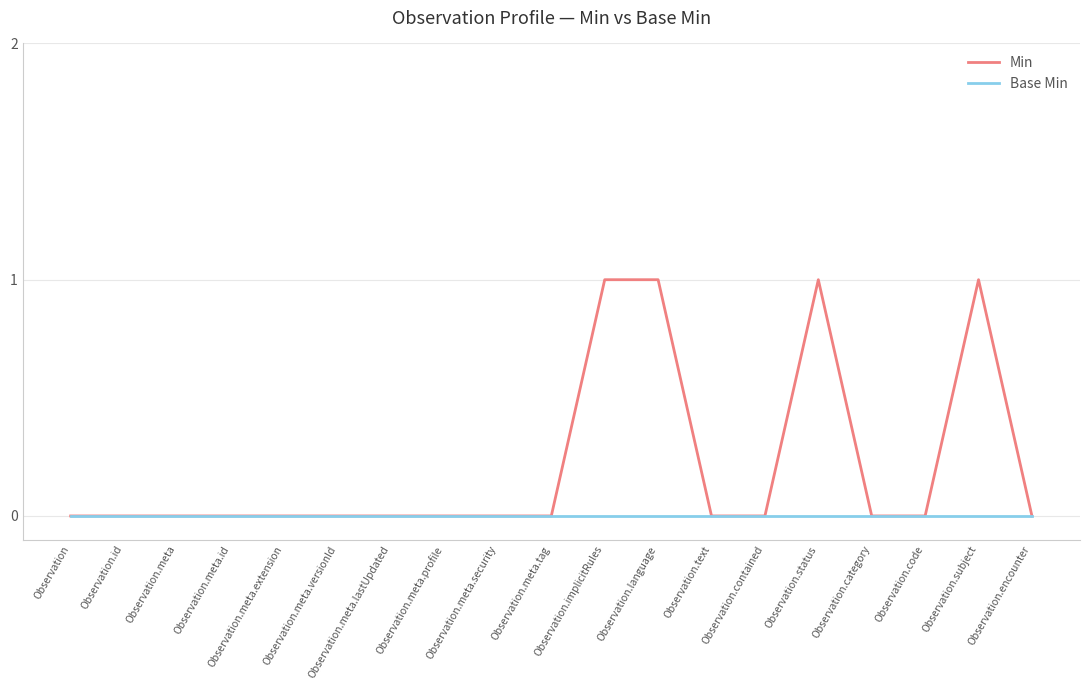

Reading left to right, list all the values displayed in this chart.

Min: 0	0	0	0	0	0	0	0	0	0	1	1	0	0	1	0	0	1	0
Base Min: 0	0	0	0	0	0	0	0	0	0	0	0	0	0	0	0	0	0	0